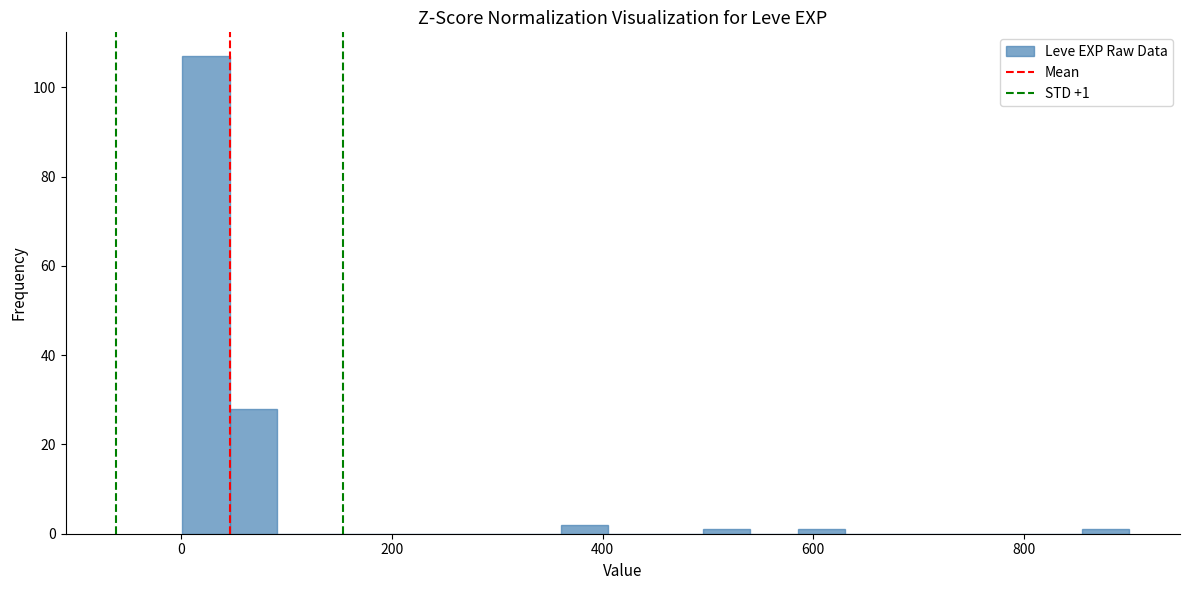

Around what value on the x-axis is the tallest bar? Give the approximate position of its centre, as read against the axis.

20